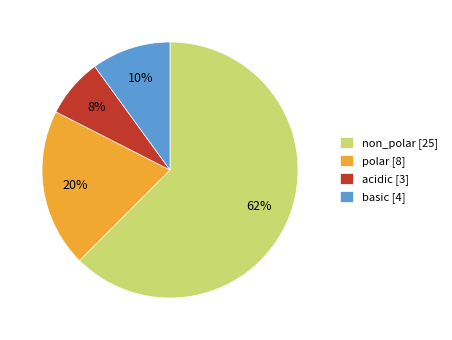

To the nearest percent, what percentage of the pie is polar [8]?

20%